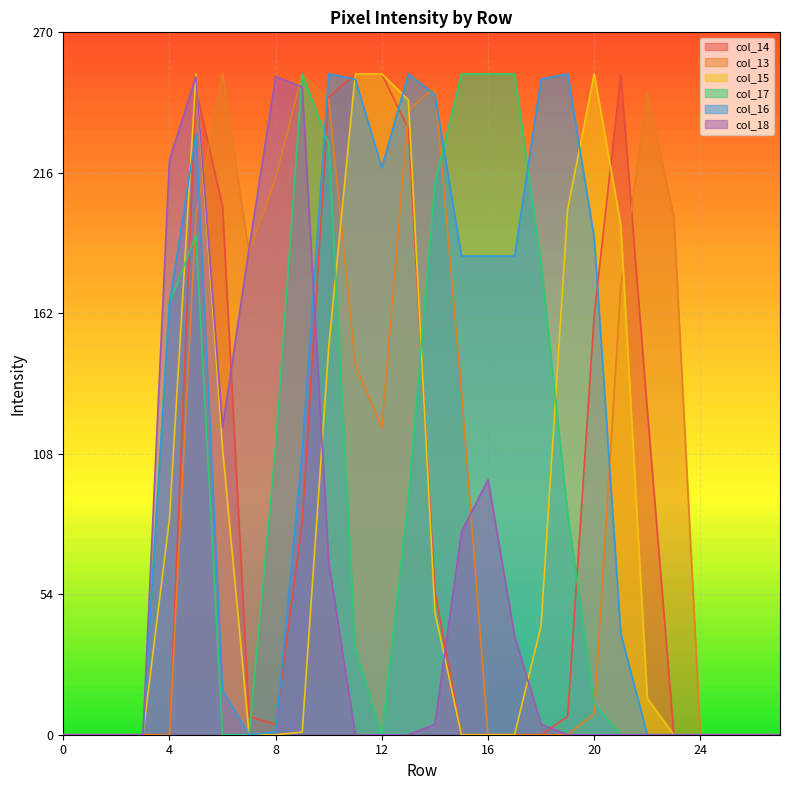

How many data points does each series have?

28